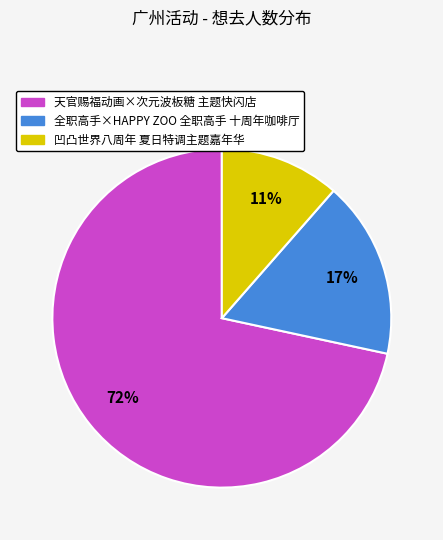

Which category accounts for the majority?

天官赐福动画×次元波板糖 主题快闪店